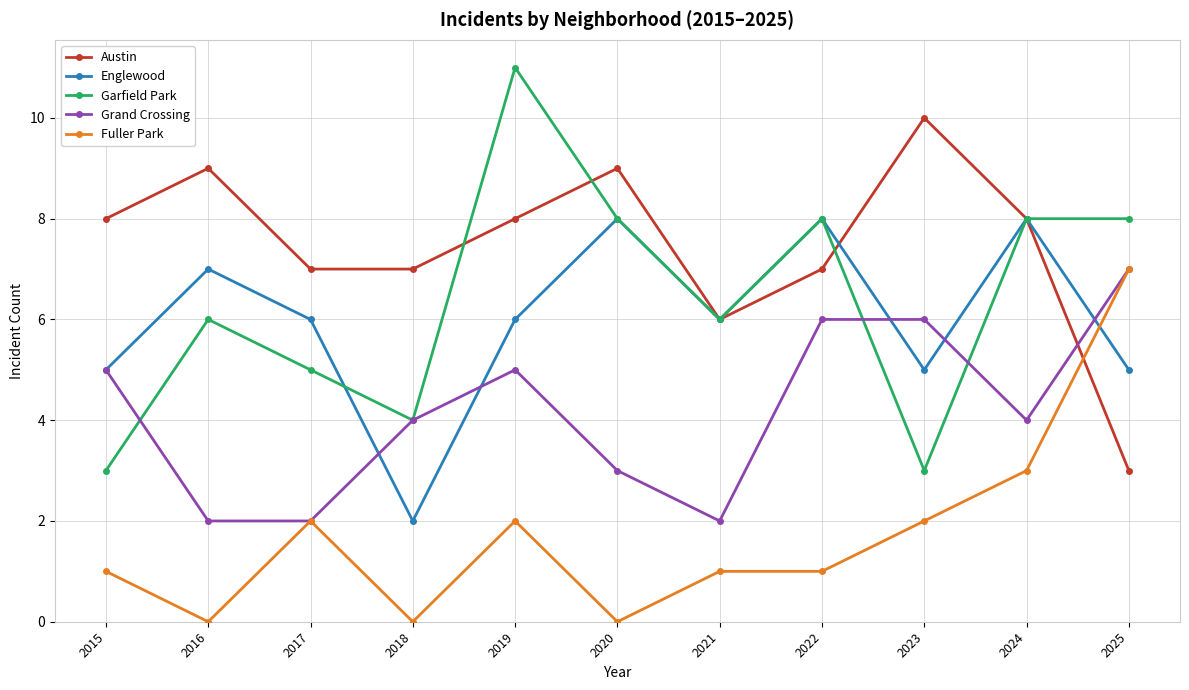

How many times do Austin and Fuller Park cross each other?

1